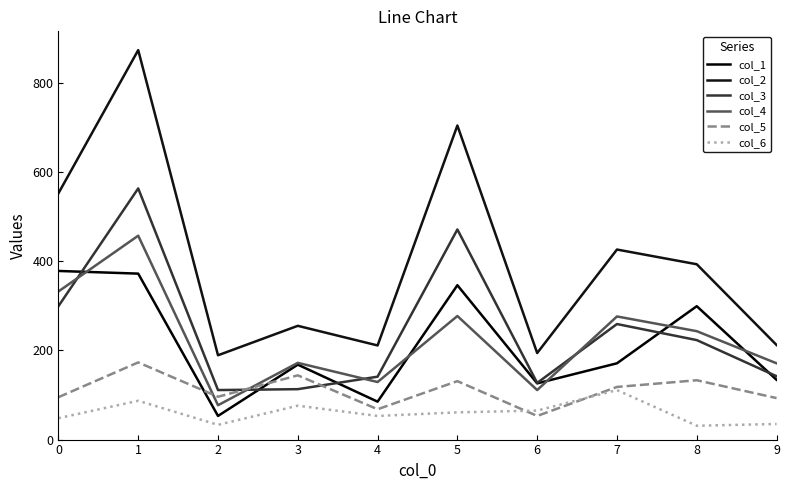

Is this an area chart (filled region under the line)?

No